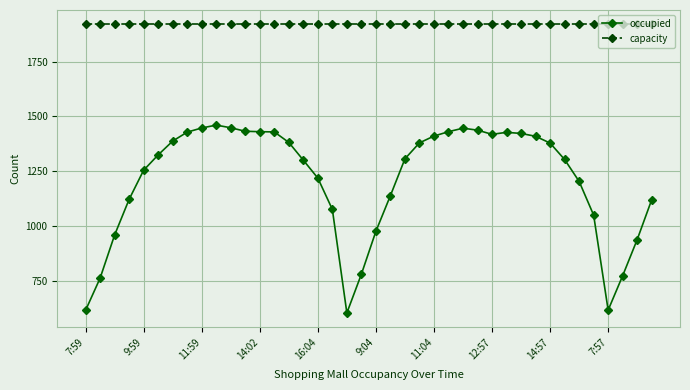

True or false: capacity and occupied intersect in this chart.

False